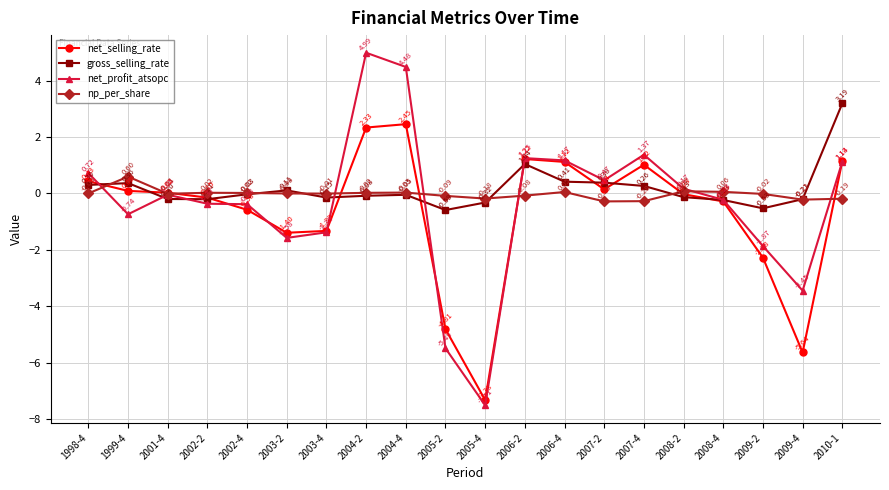

At which category is the sum across all series the highest?

2004-2